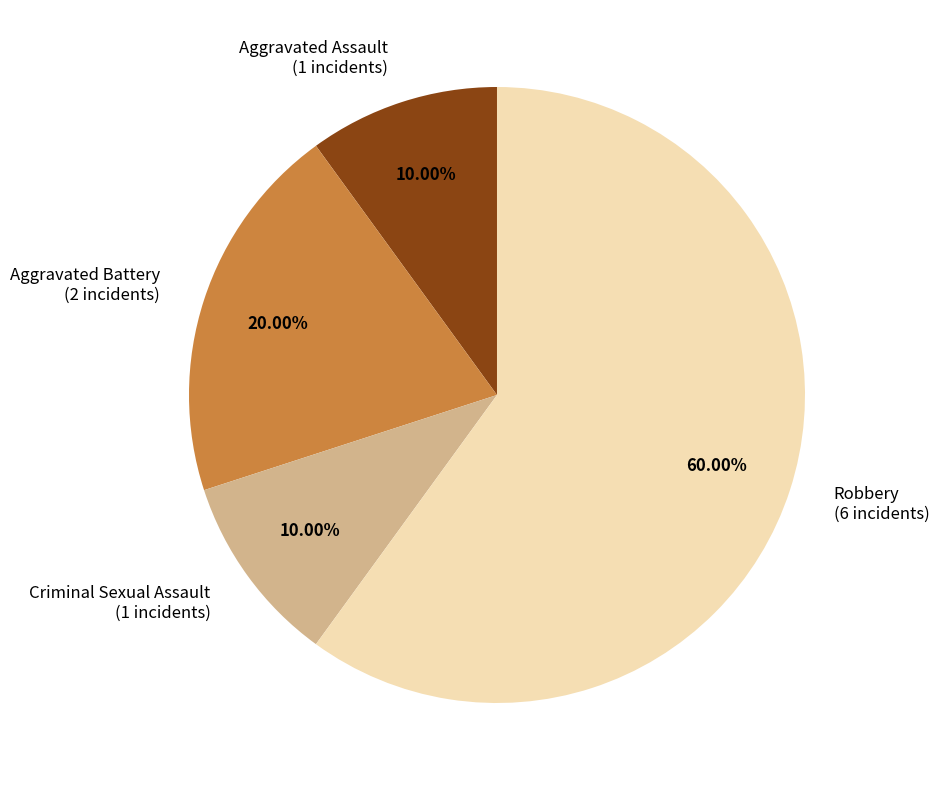

The Criminal Sexual Assault slice represents 10% of the pie. True or false?

True